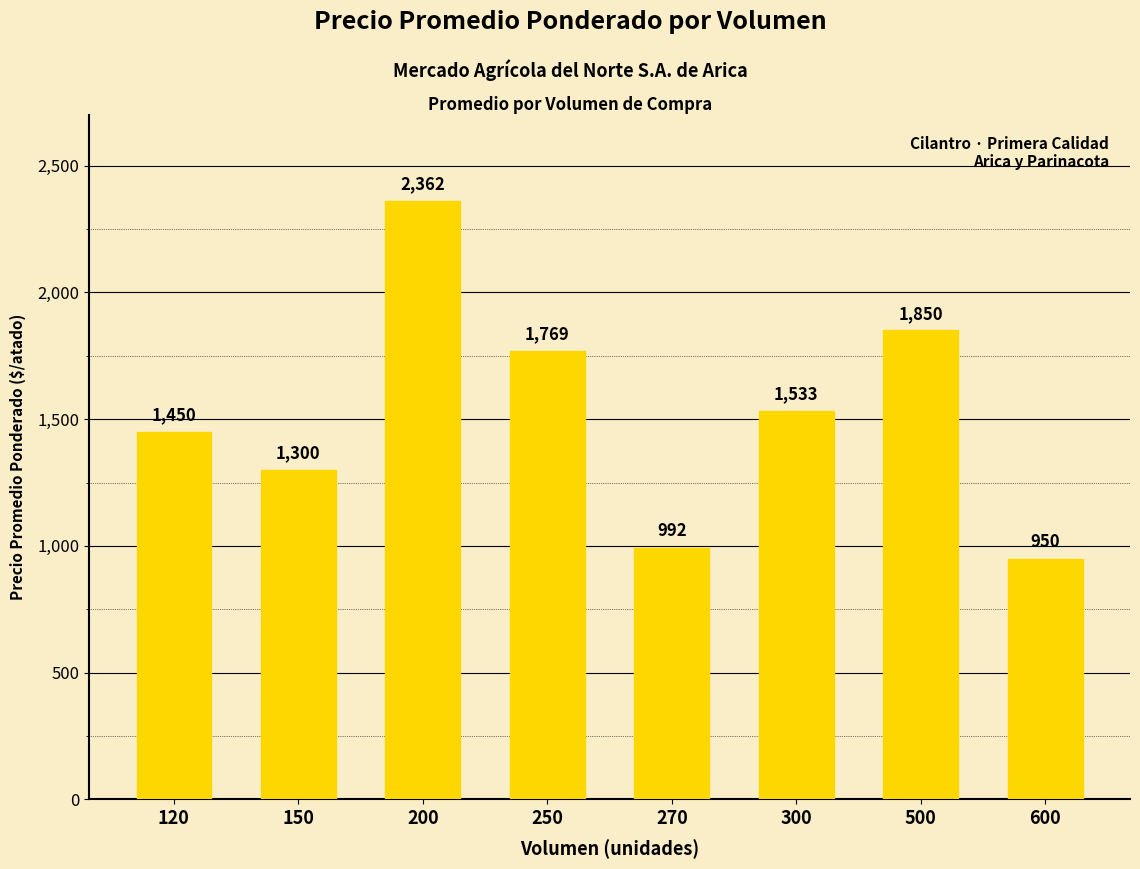

What is the smallest value displayed?

950